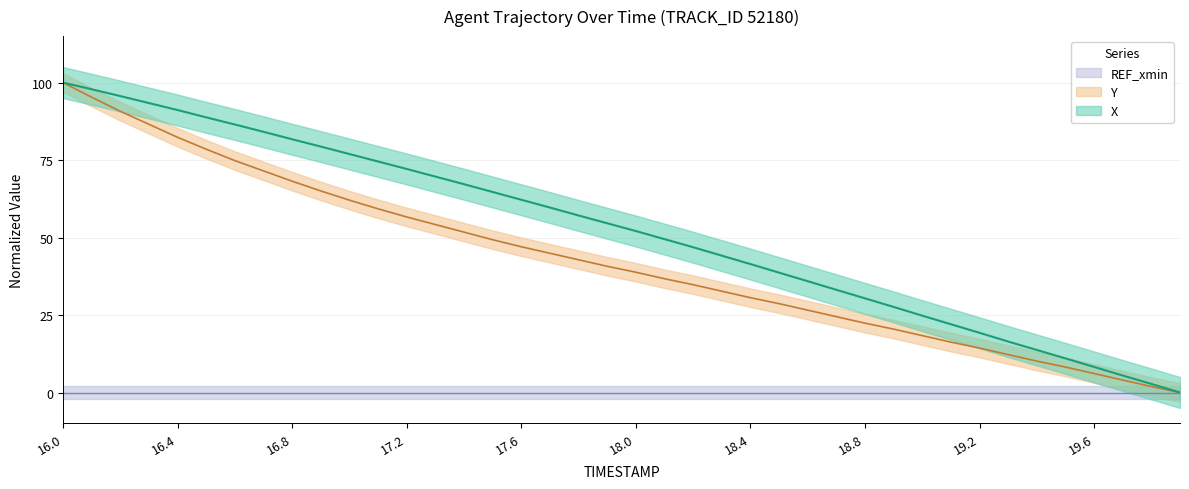

What is the total value across all series at 18.8?

52.8